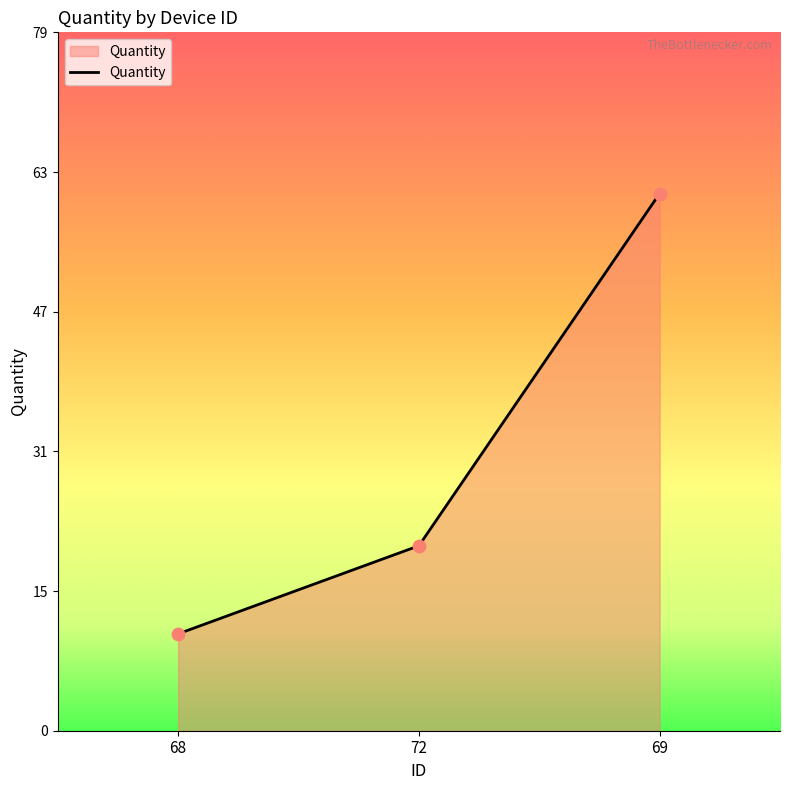

Between 69 and 72, which is larger?

69